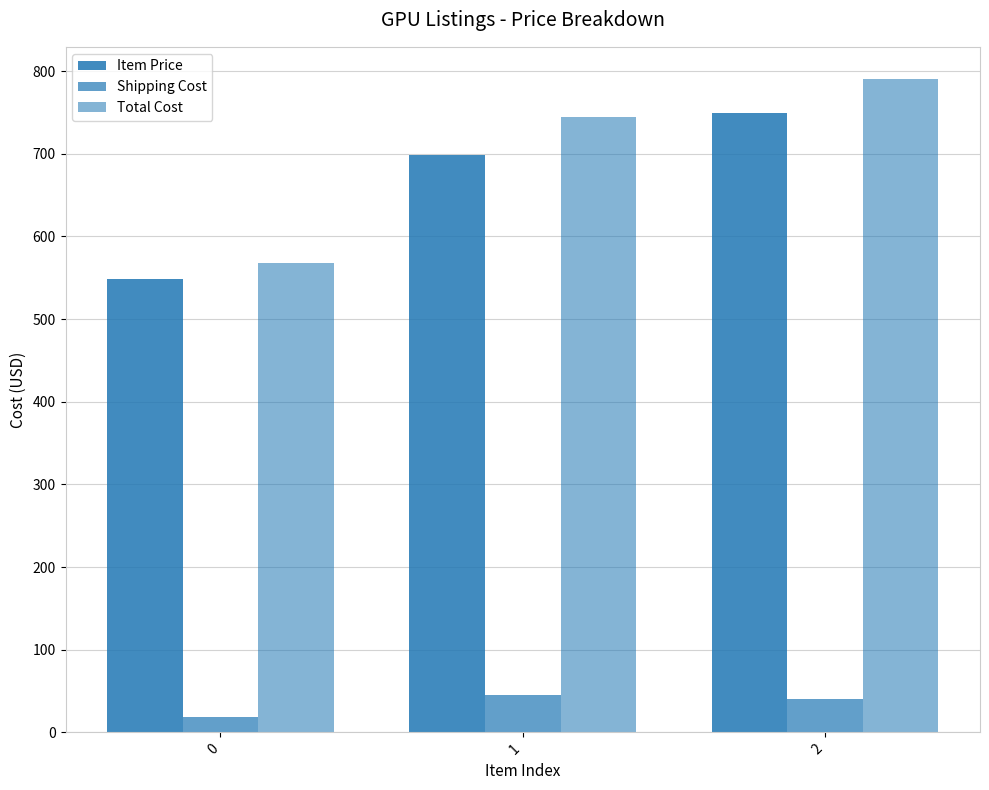

How many data points in Item Price are less than 699?

1